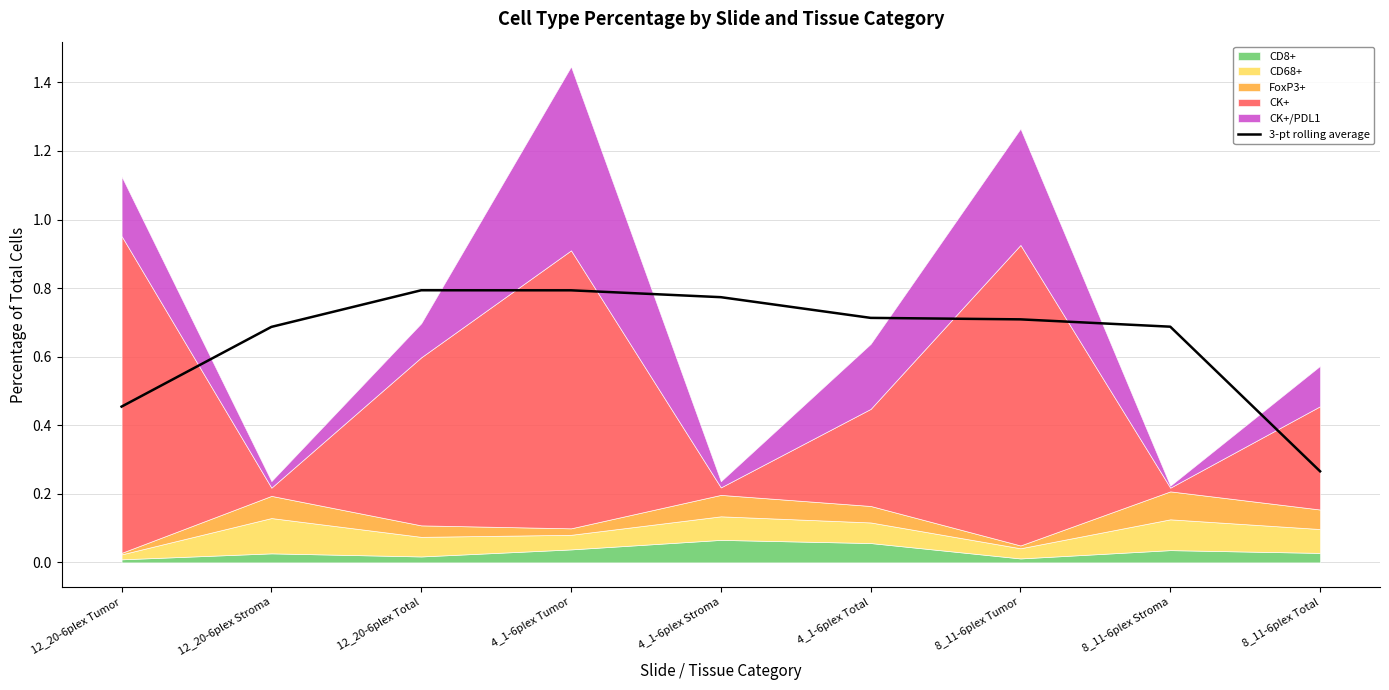

Which category has the lowest value across all series?

8_11-6plex Total